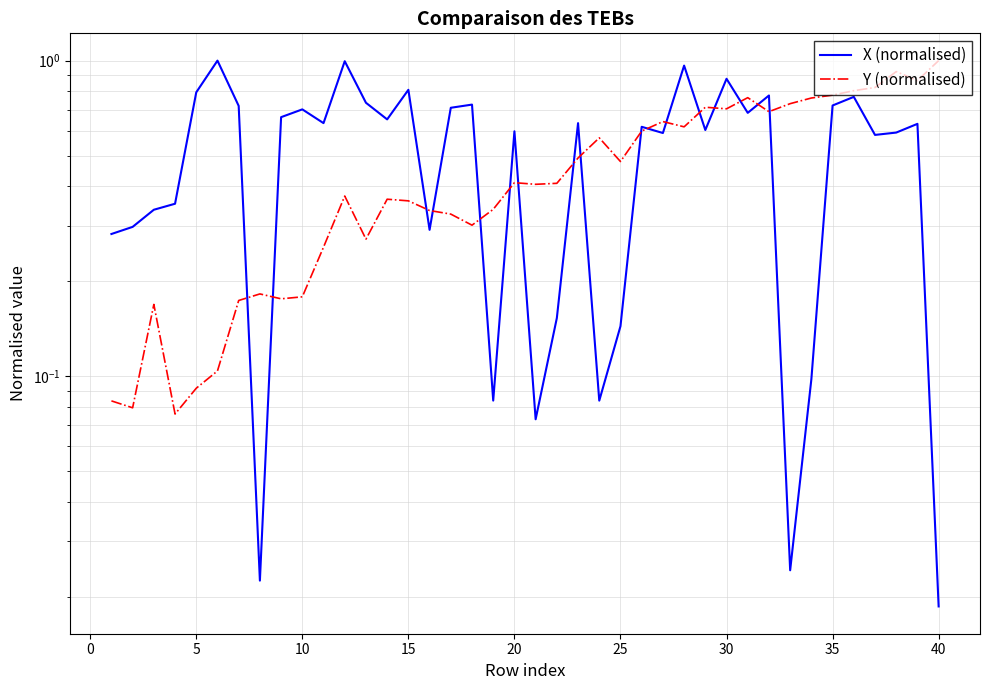

How many distinct data groups are displayed?

2